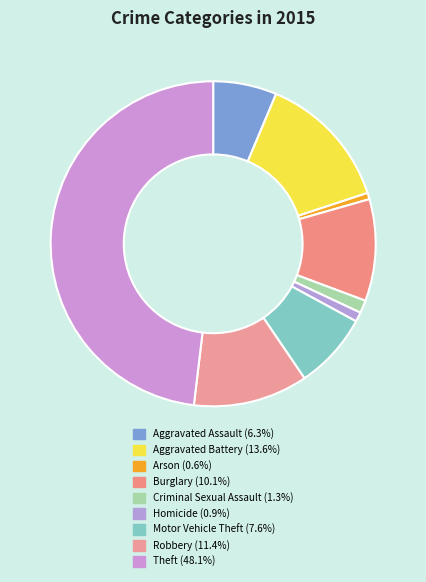

What percentage is the Aggravated Assault slice, to the nearest percent?

6%